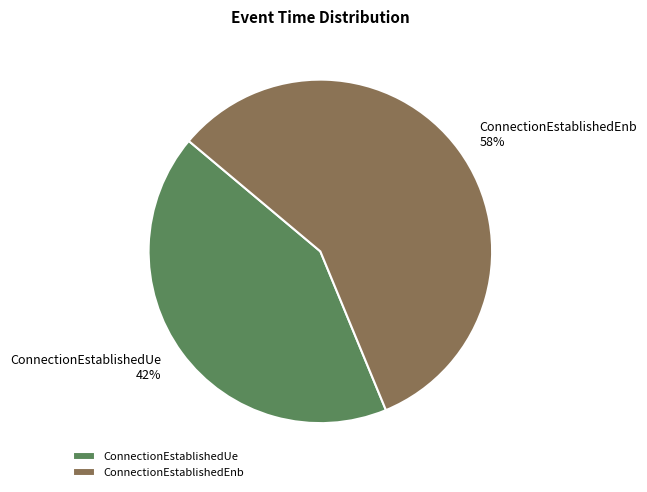

Which has a higher value, ConnectionEstablishedUe or ConnectionEstablishedEnb?

ConnectionEstablishedEnb